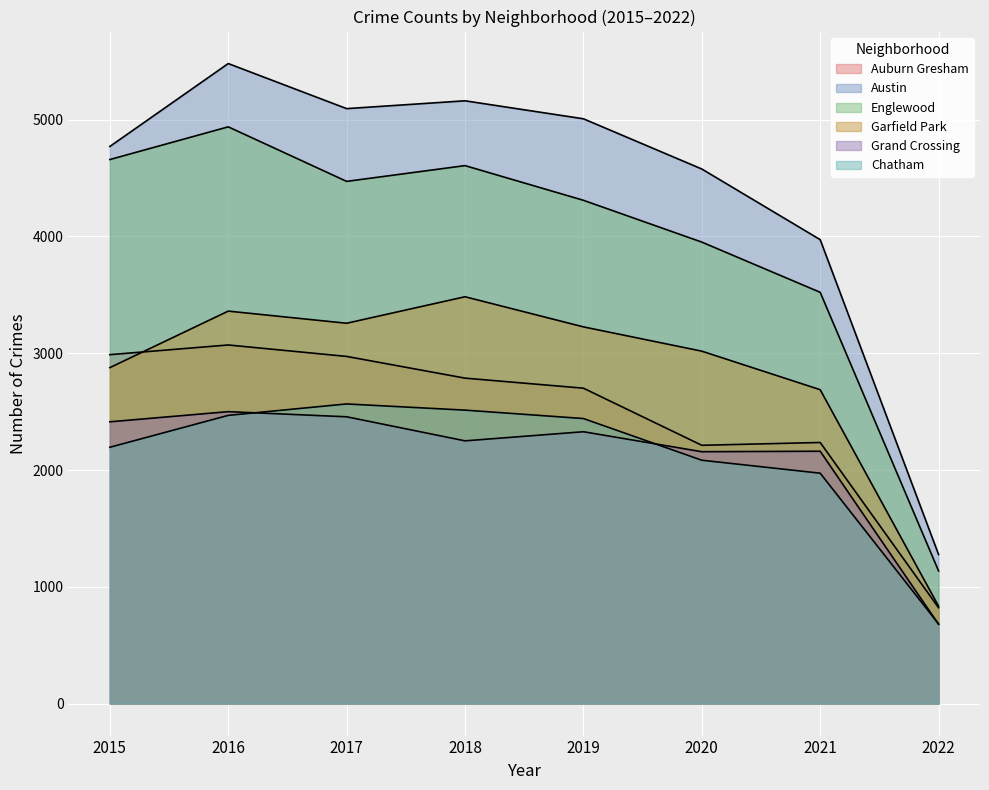

What is the difference between the Englewood values at 2021 and 2018?

1085